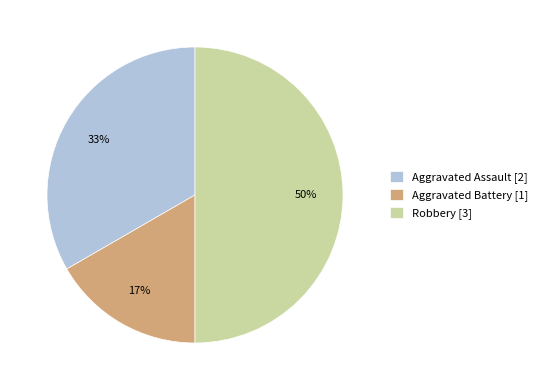

Count the number of slices in the pie.

3